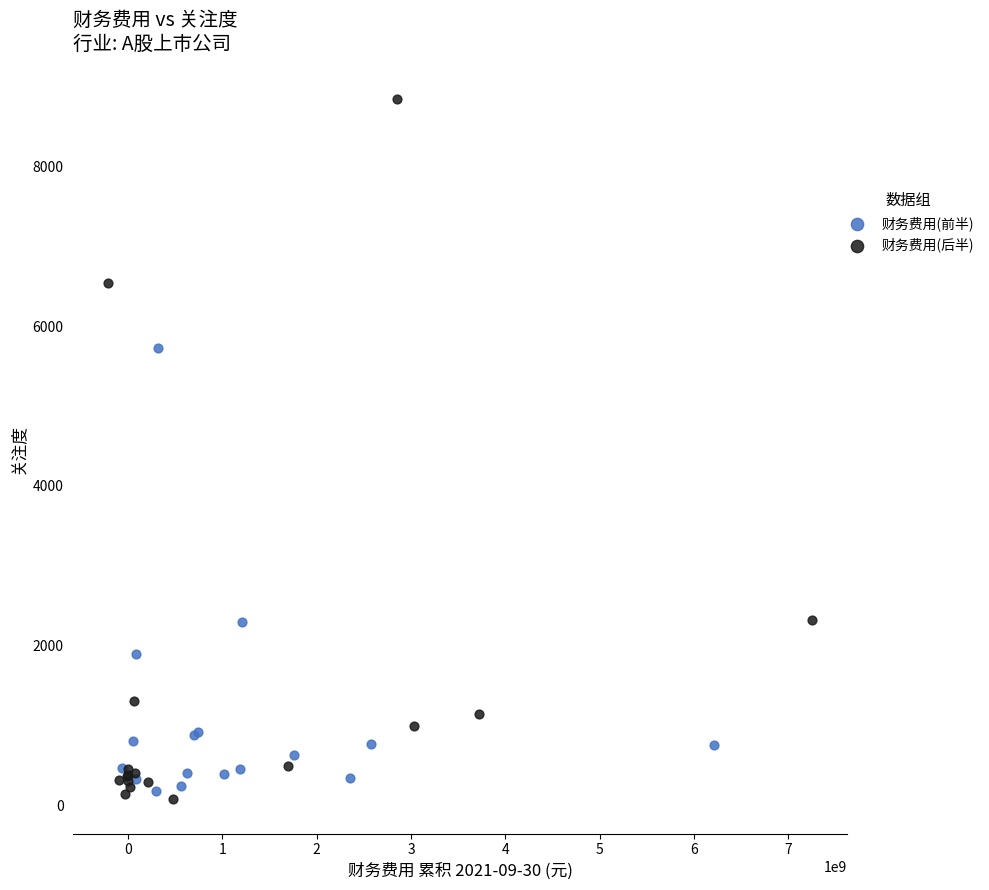

Which series has the widest spread of Y values?

财务费用(后半)